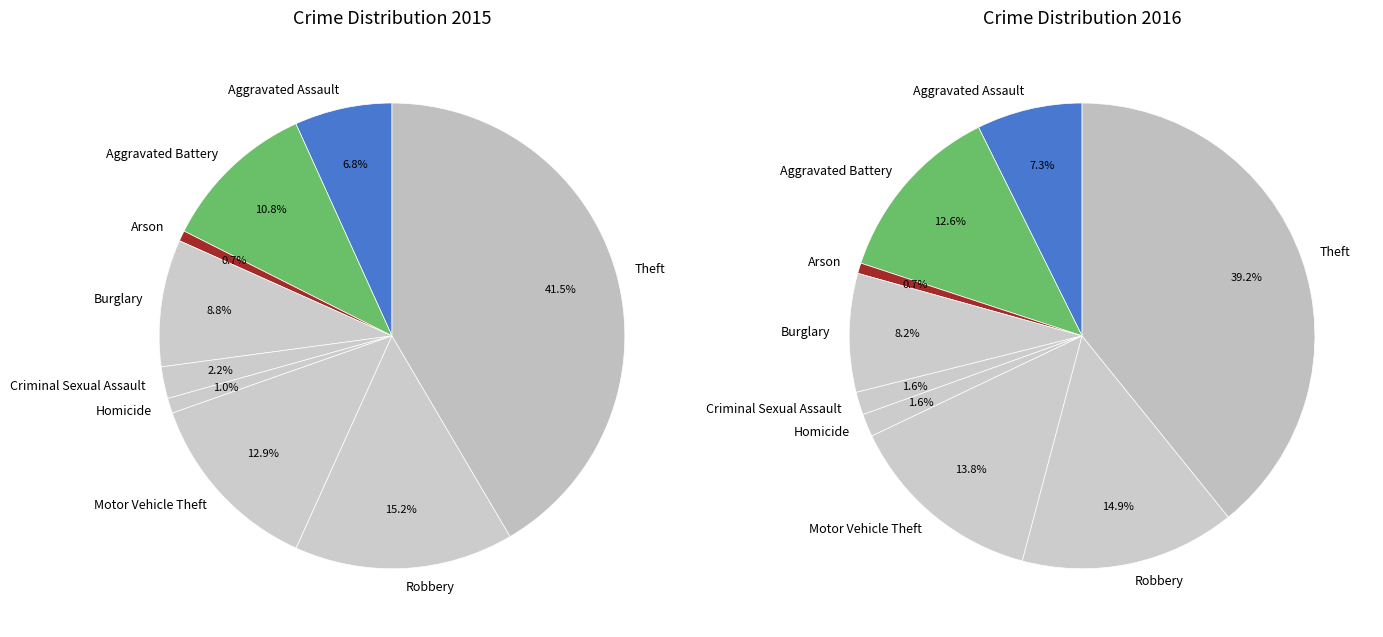

Is it true that Motor Vehicle Theft is 13% of the pie?

True